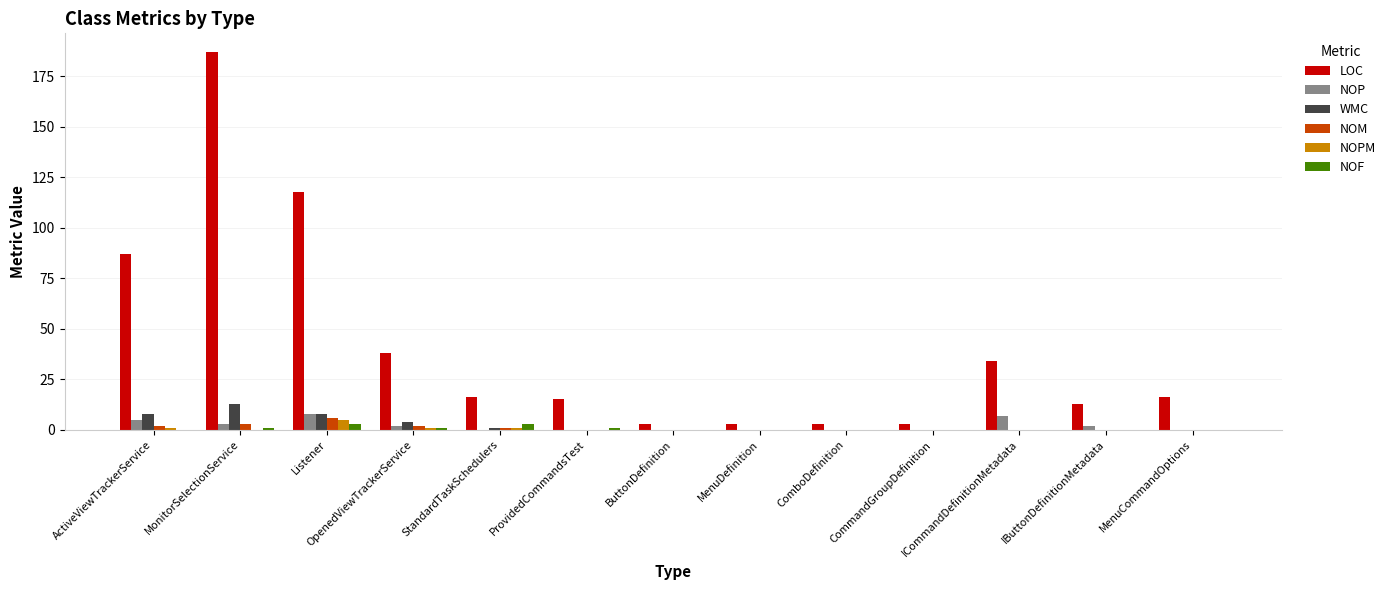

How many groups of bars are there?

13